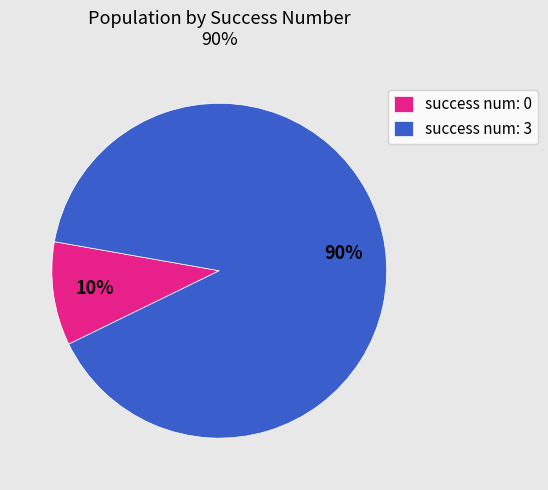

Which has a higher value, success num: 3 or success num: 0?

success num: 3